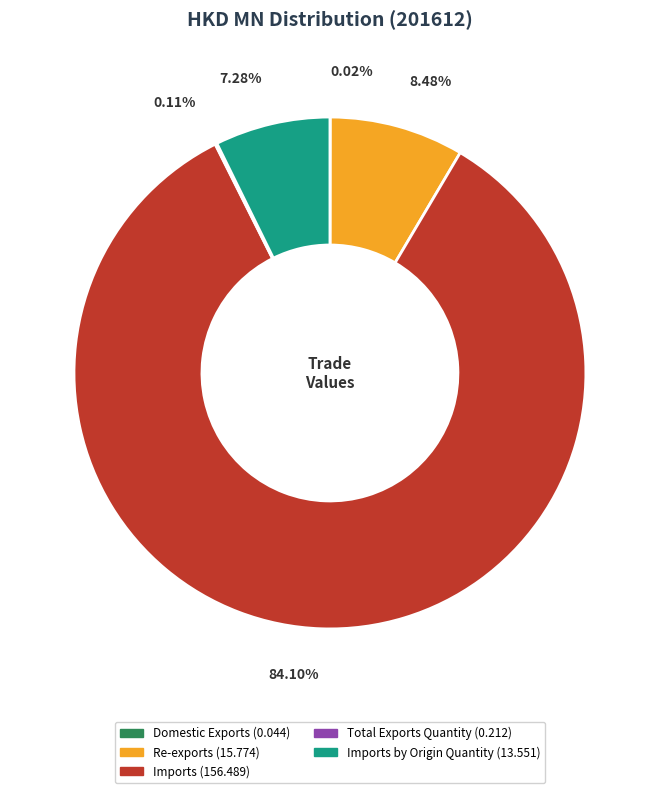

Does any single category account for the majority?

Yes